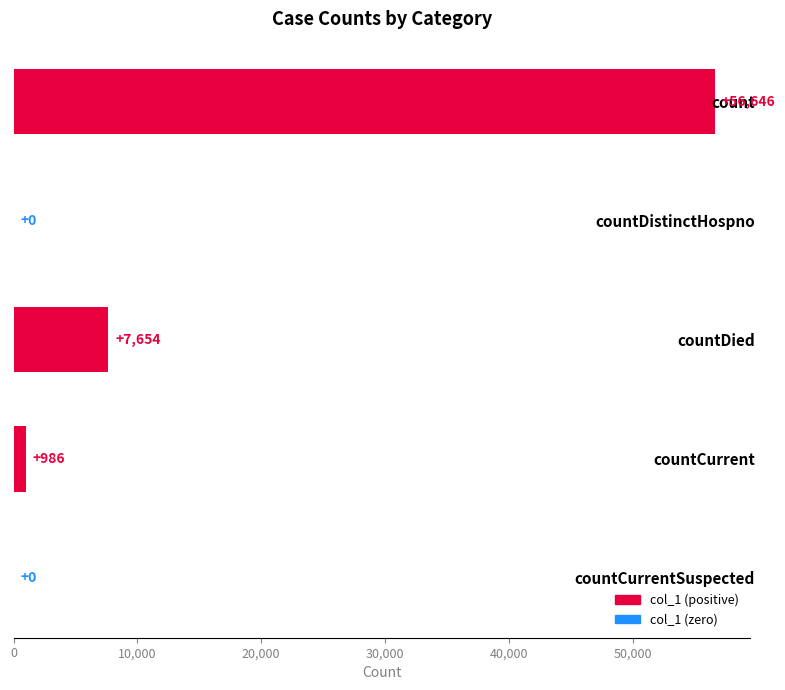

Are the bars grouped side by side (vs. stacked)?

No